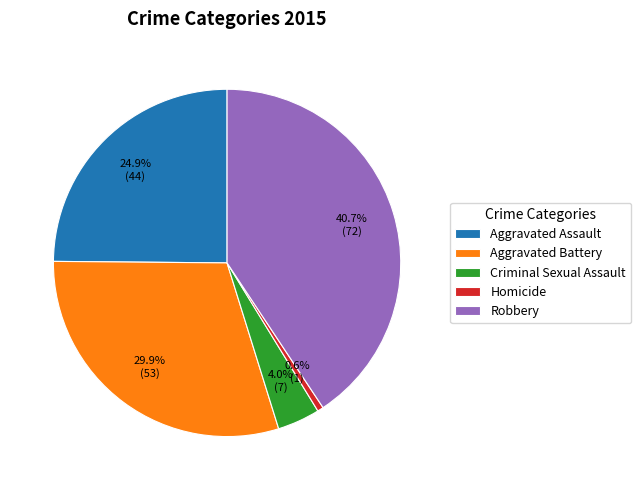

To the nearest percent, what percentage of the pie is Aggravated Battery?

30%